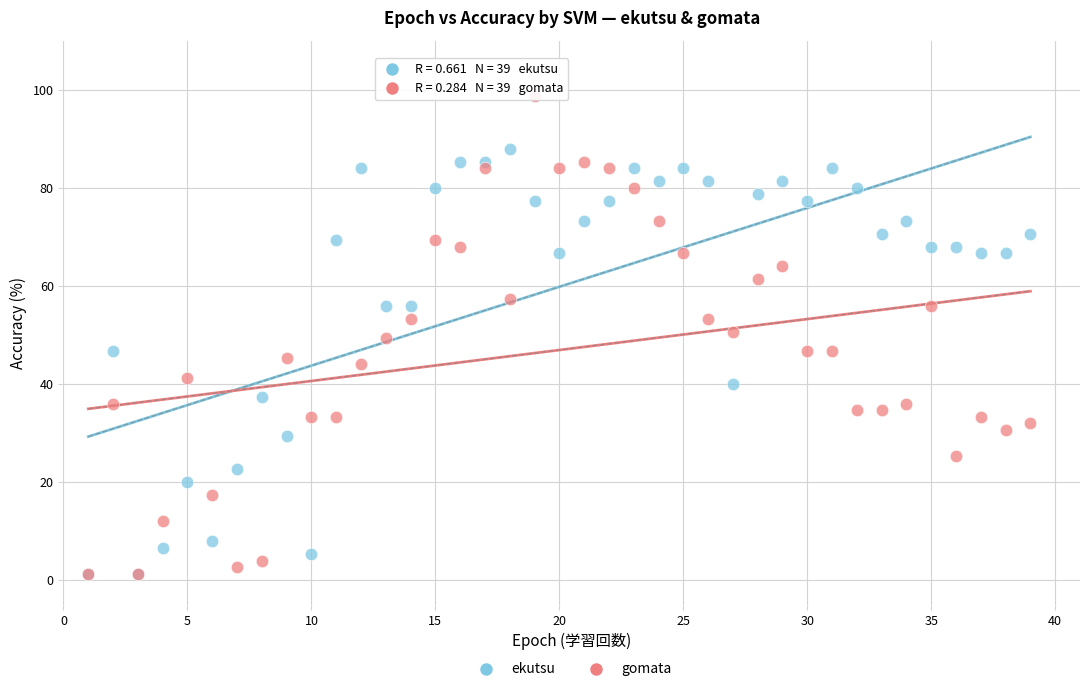

Which series has the largest Y range (max minus min)?

gomata